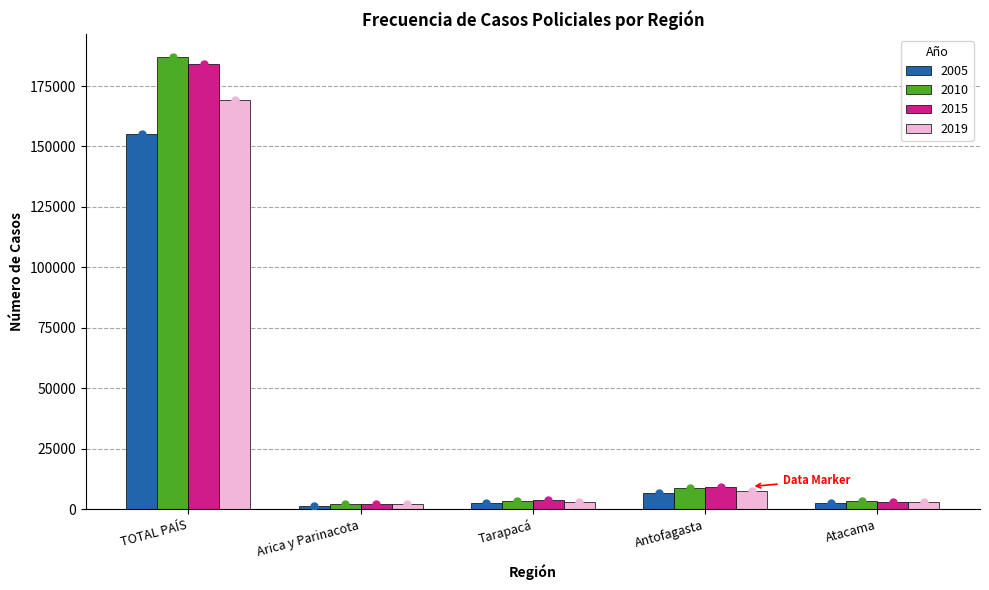

What is the total value across all series at Atacama?

11811